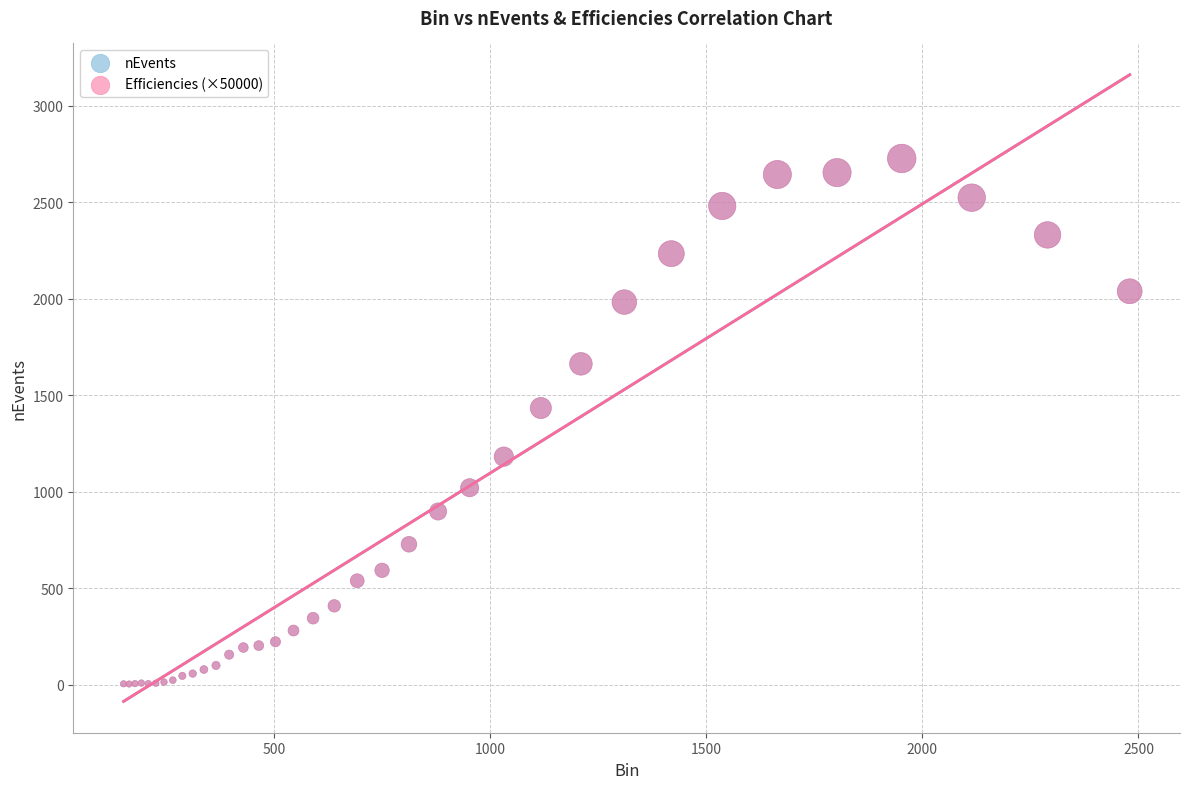

What are all the series names shown in the legend?

nEvents, Efficiencies (×50000)